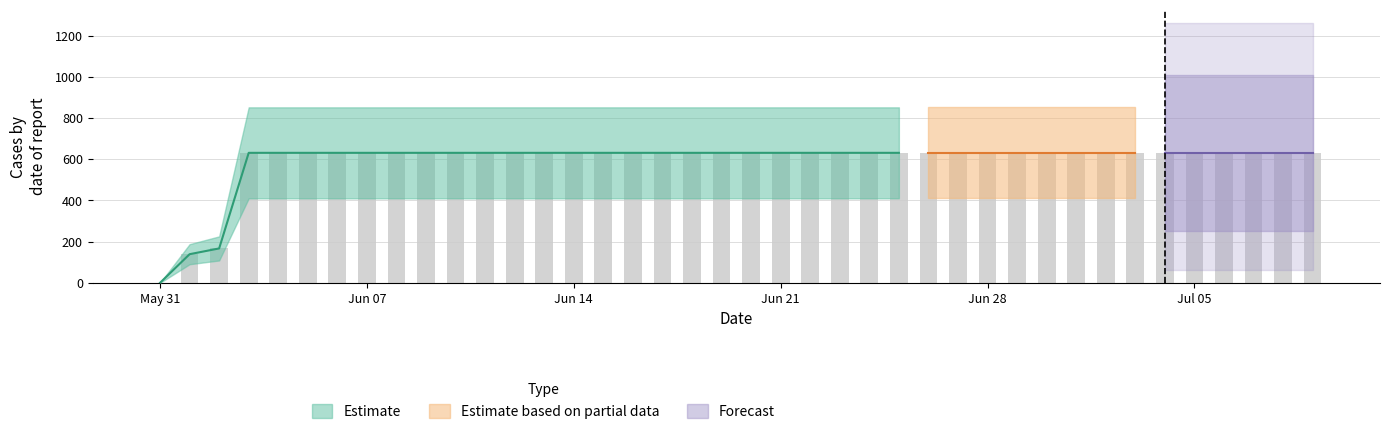

Approximately how many times larger is the value at 2020-07-06 compared to 2020-06-16?

1.0